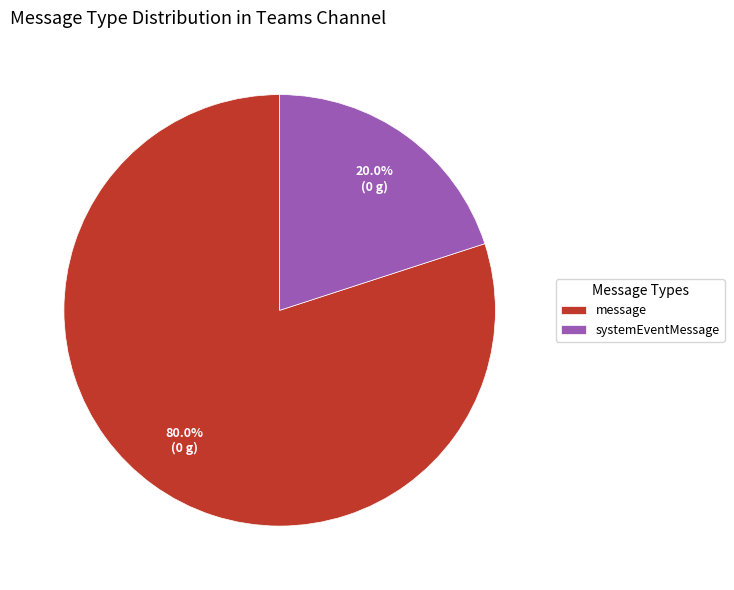

What is the total percentage of message and systemEventMessage?

100.0%